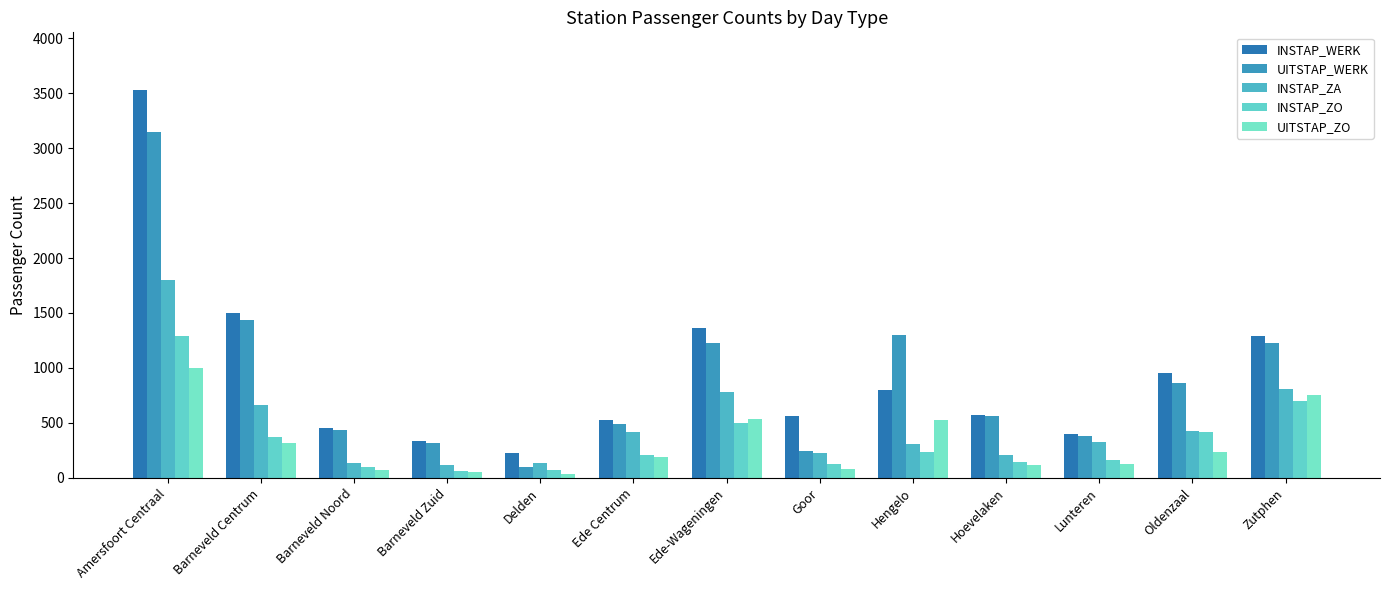

Reading right to left, what are all the values shown in this chart?

INSTAP_WERK: 1291	950	402	575	798	563	1362	525	226	330	452	1503	3526
UITSTAP_WERK: 1224	860	380	561	1300	239	1229	488	94	318	435	1438	3143
INSTAP_ZA: 805	427	324	204	306	227	779	420	138	114	138	665	1804
INSTAP_ZO: 696	413	161	141	230	129	502	207	74	61	99	370	1293
UITSTAP_ZO: 750	235	122	119	522	75	532	189	34	56	73	312	995